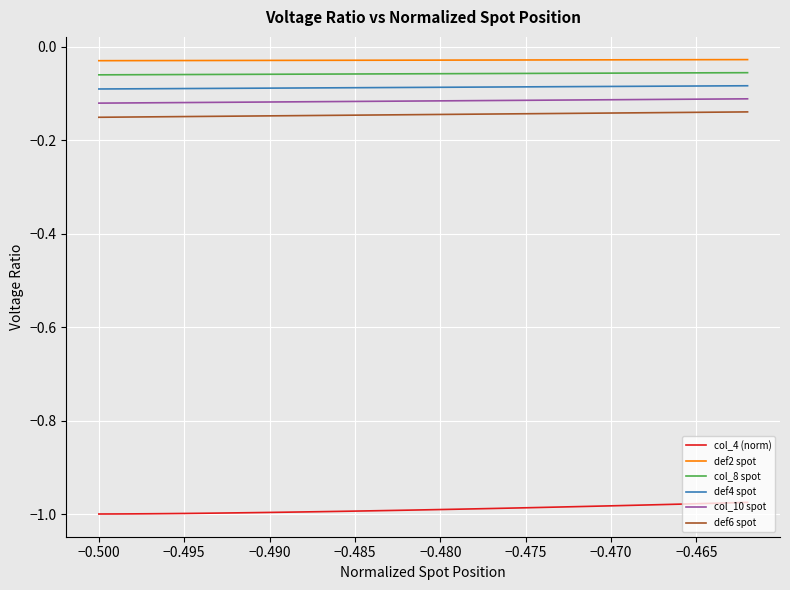

How many categories are shown in the chart?

39